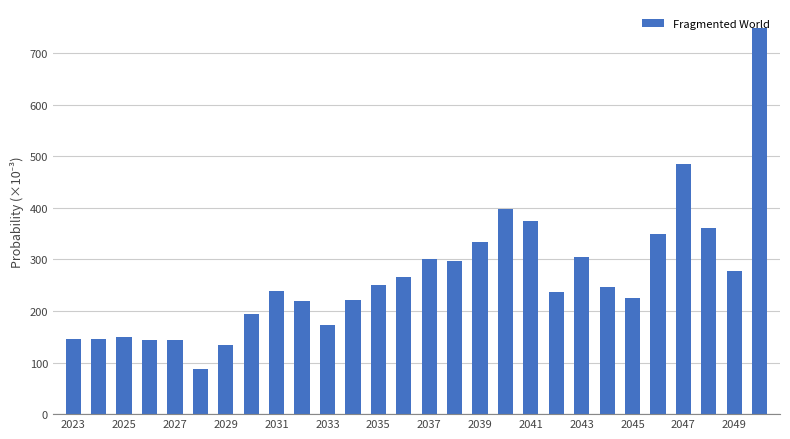

What is the sum of all values?

7455.4